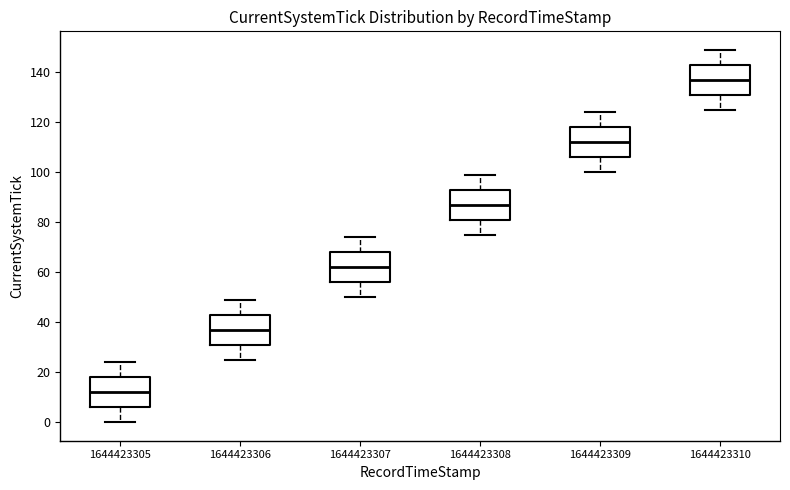

Reading left to right, read every box against the y-axis: the position of its median line, the range the box covers, and the ends of its whiskers. The values are not printed on the chart, so give them approximately, as read against the axis.

1644423305: median 12, box 6 to 18, whiskers 0 to 24
1644423306: median 38, box 32 to 44, whiskers 26 to 50
1644423307: median 62, box 56 to 68, whiskers 50 to 74
1644423308: median 88, box 82 to 94, whiskers 76 to 100
1644423309: median 112, box 106 to 118, whiskers 100 to 124
1644423310: median 138, box 132 to 144, whiskers 126 to 150